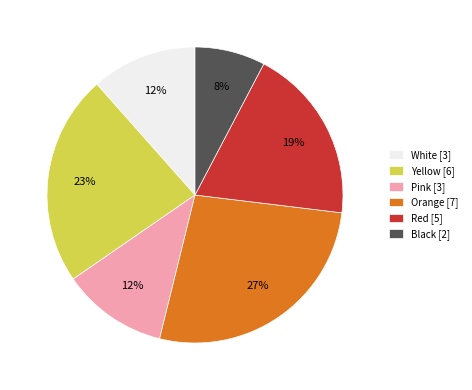

Combined, do Yellow [6] and Pink [3] account for over 50%?

No